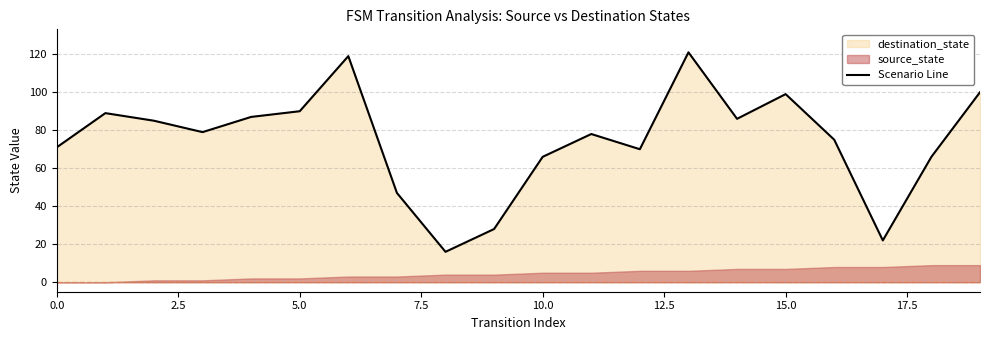

What is the average value?

75